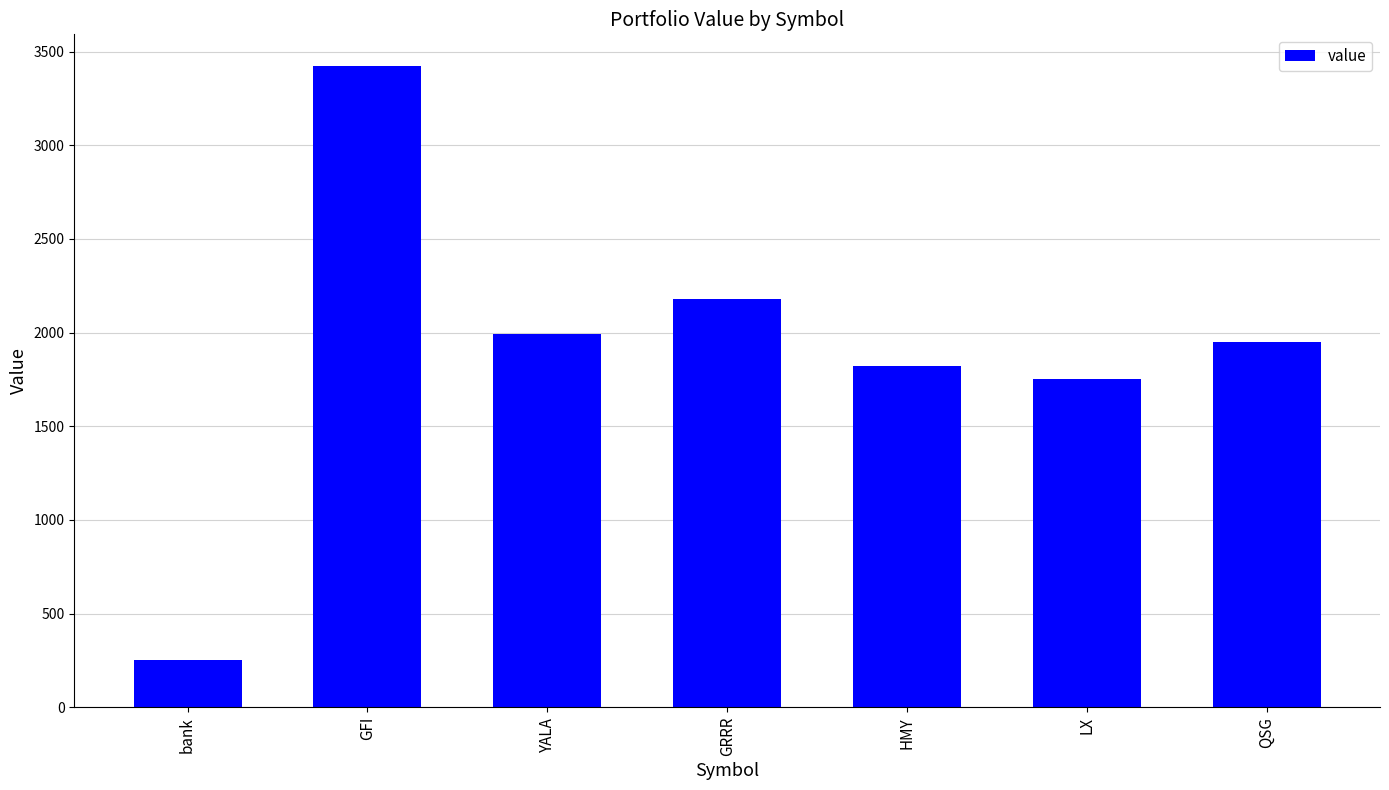

True or false: the data shows 662.2 at YALA.

False